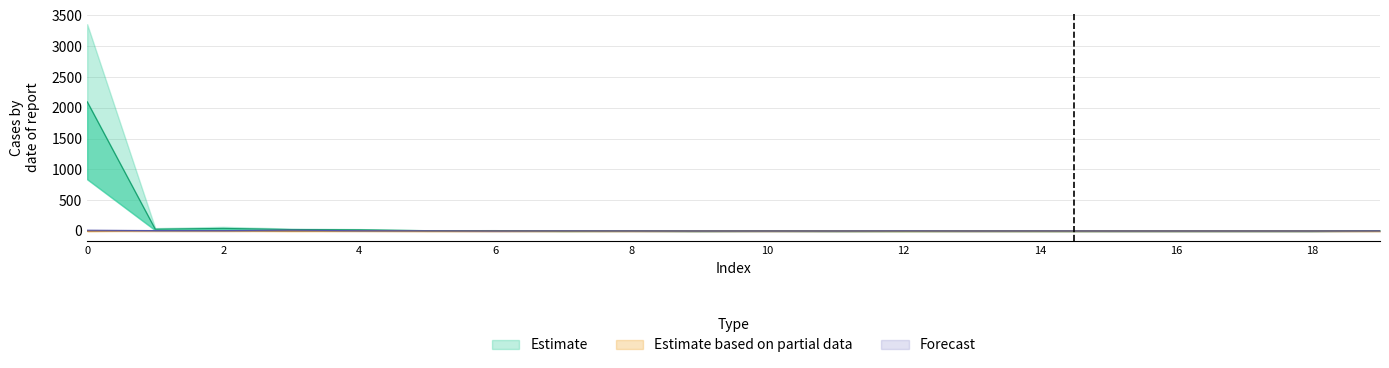

Does the chart display data point markers on the line(s)?

No